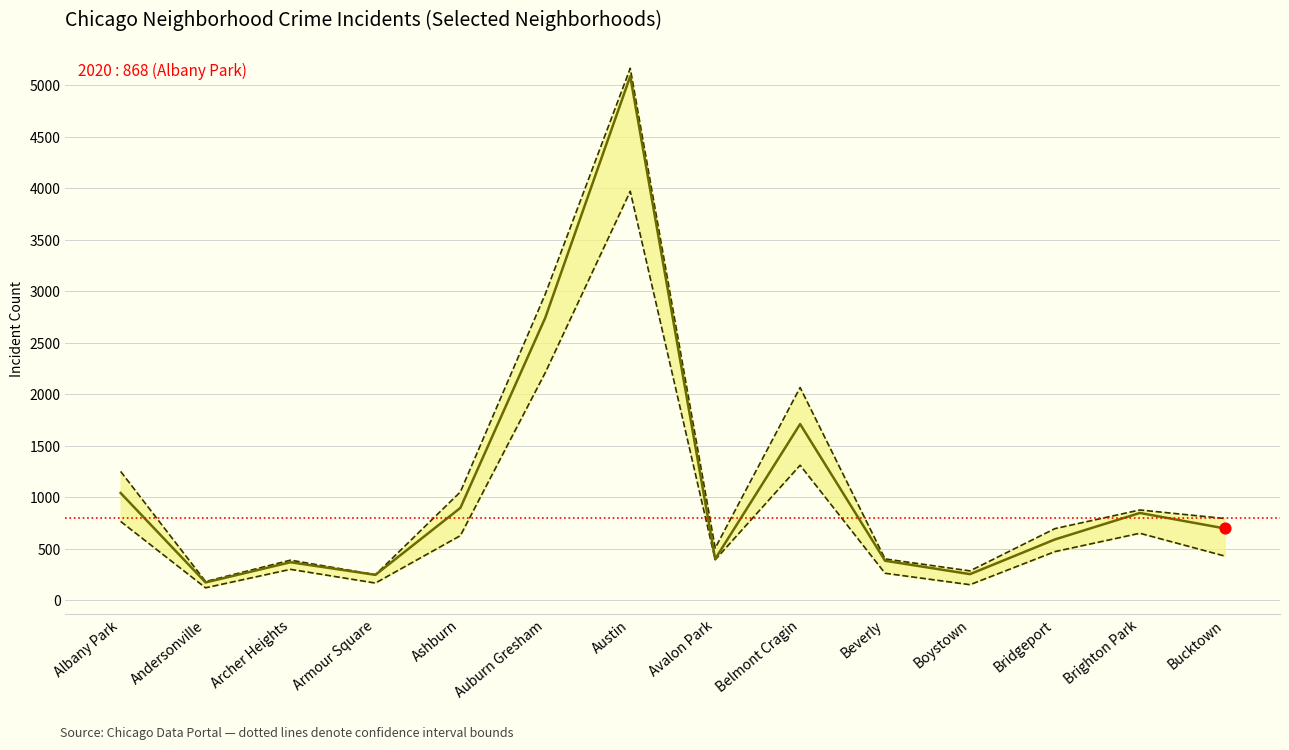

Which series reaches the minimum Y coordinate?

Lower bound (2019–2021 min)